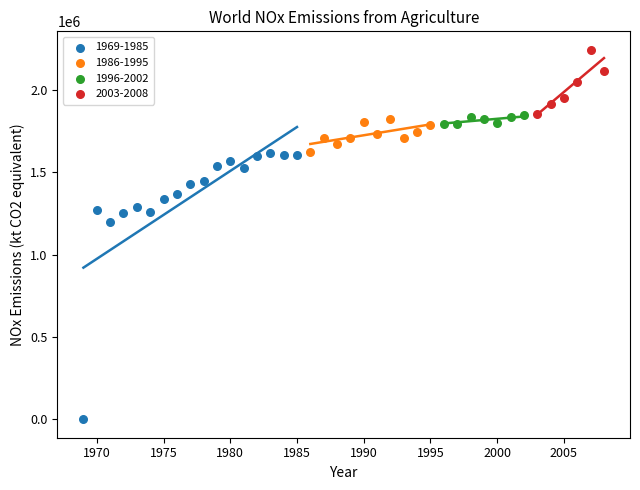

Which series reaches the maximum Y coordinate?

2003-2008